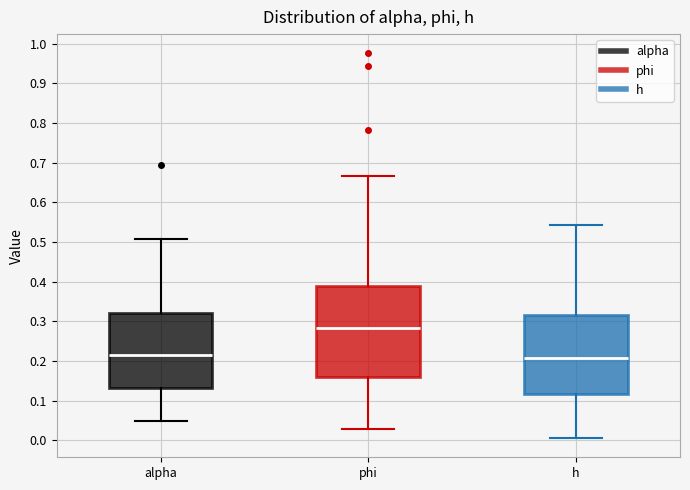

Comparing the boxes themselves (not the whiskers), which one is the tallest?

phi